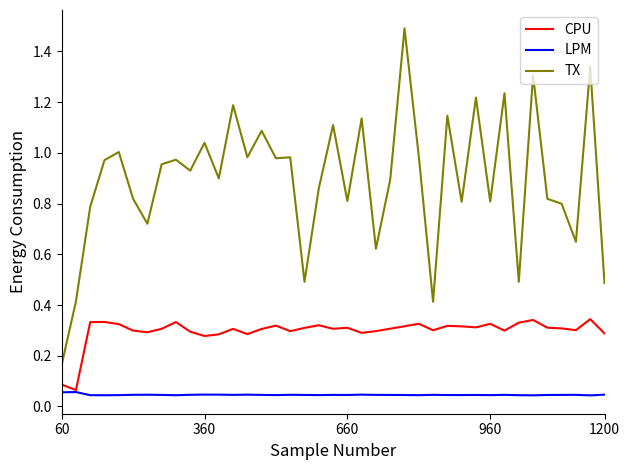

True or false: TX and CPU intersect in this chart.

False